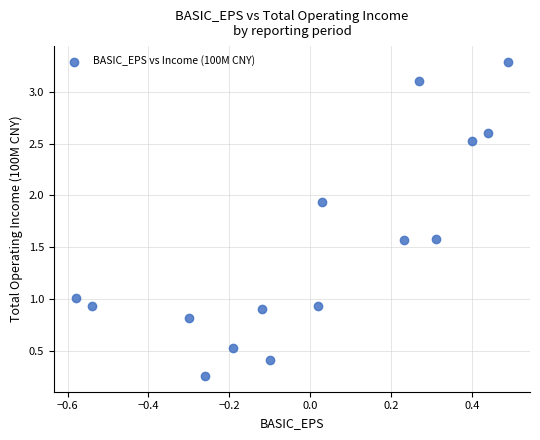

What is the range of X values (max minus min)?

1.1